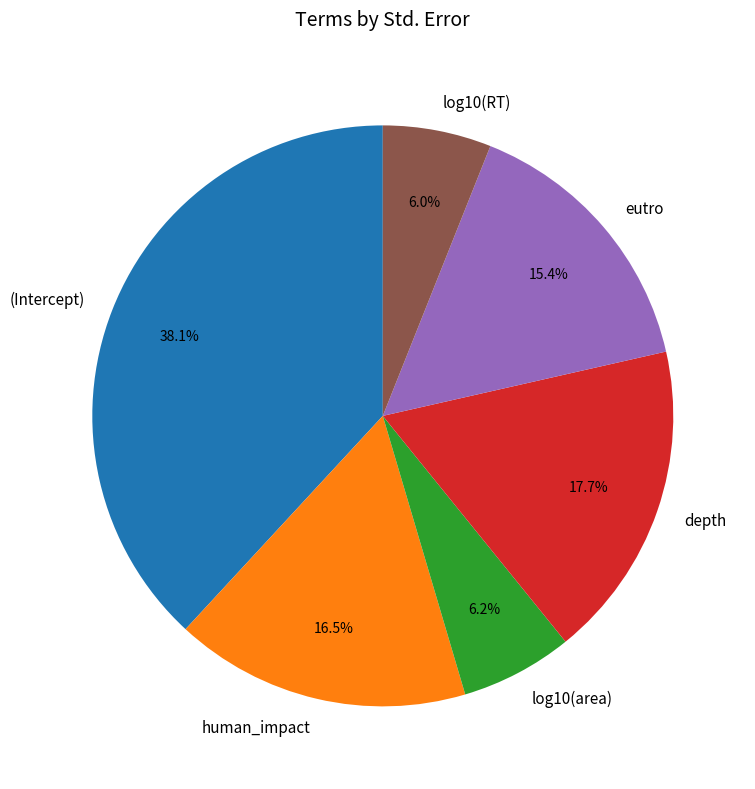

How many segments does this pie chart have?

6